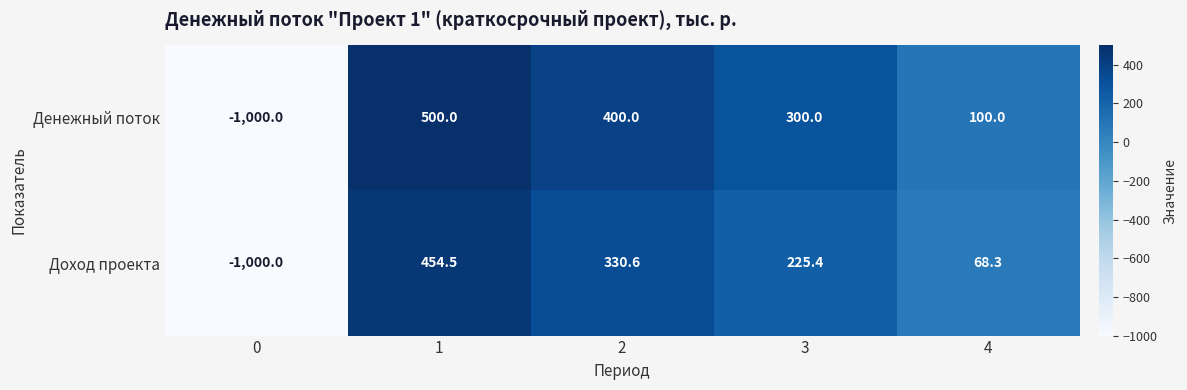

What is the difference between the Доход проекта values at 2 and 3?

105.2